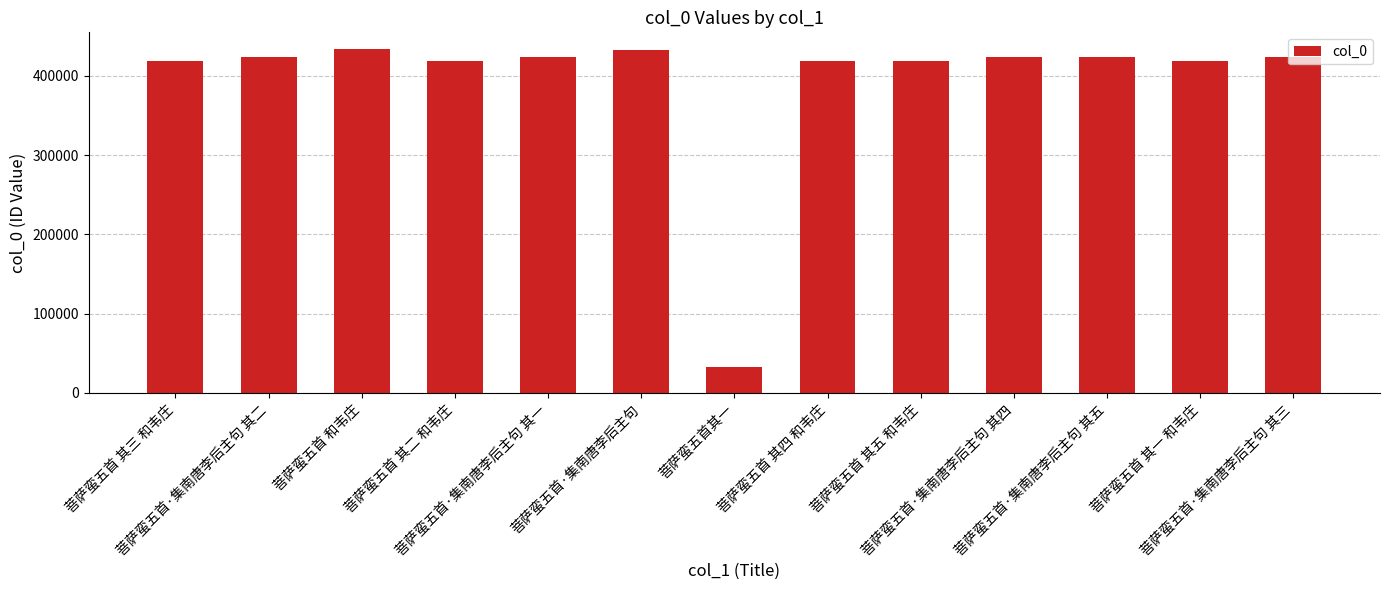

What is the difference between the second highest and minimum values?

399720